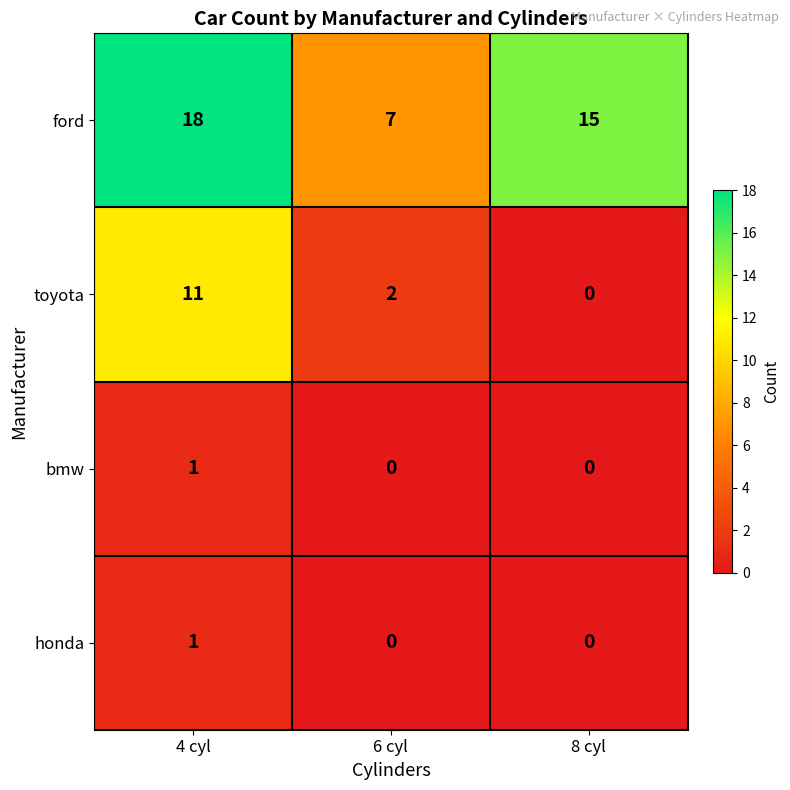

How many series are shown in this chart?

4